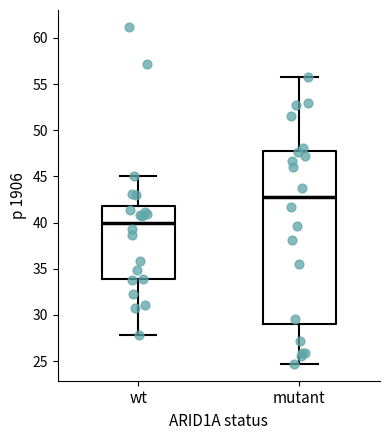

Where is the lower edge of the box for wt on the y-axis? The values are not printed on the chart, so give them approximately, as read against the axis.

34.0